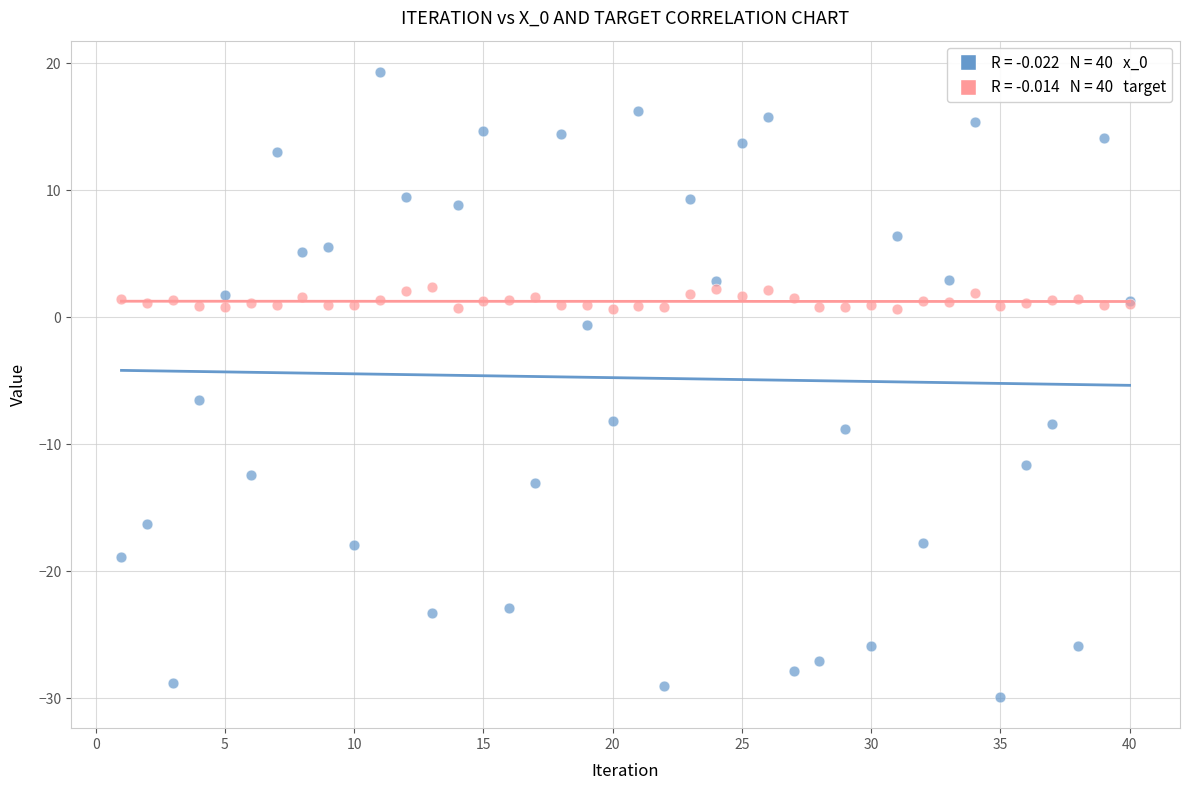

Across all series, what Y value is closest to -5?

-6.5